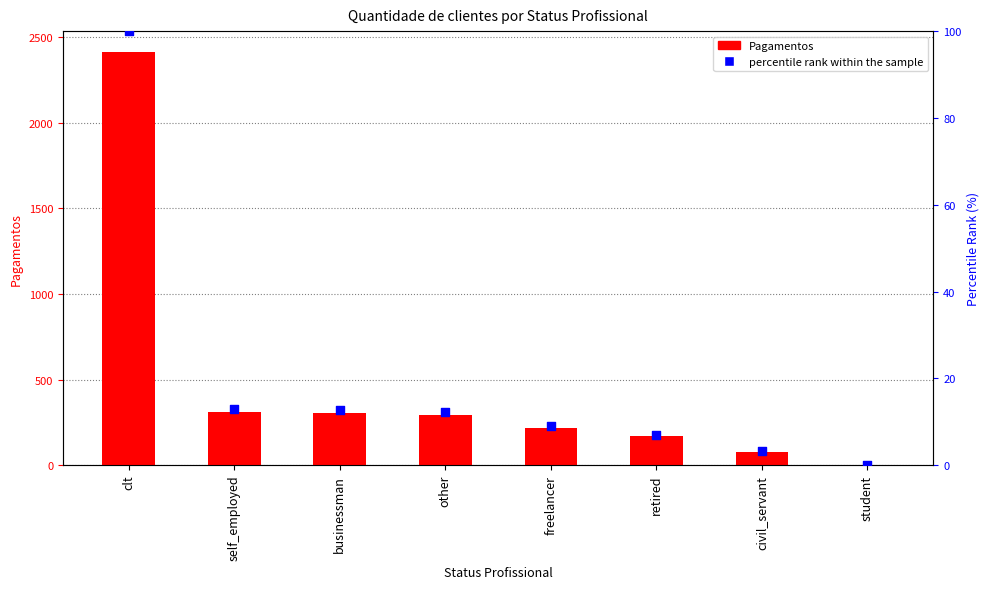

Is the value of percentile rank within the sample at freelancer greater than the value of Pagamentos at freelancer?

No